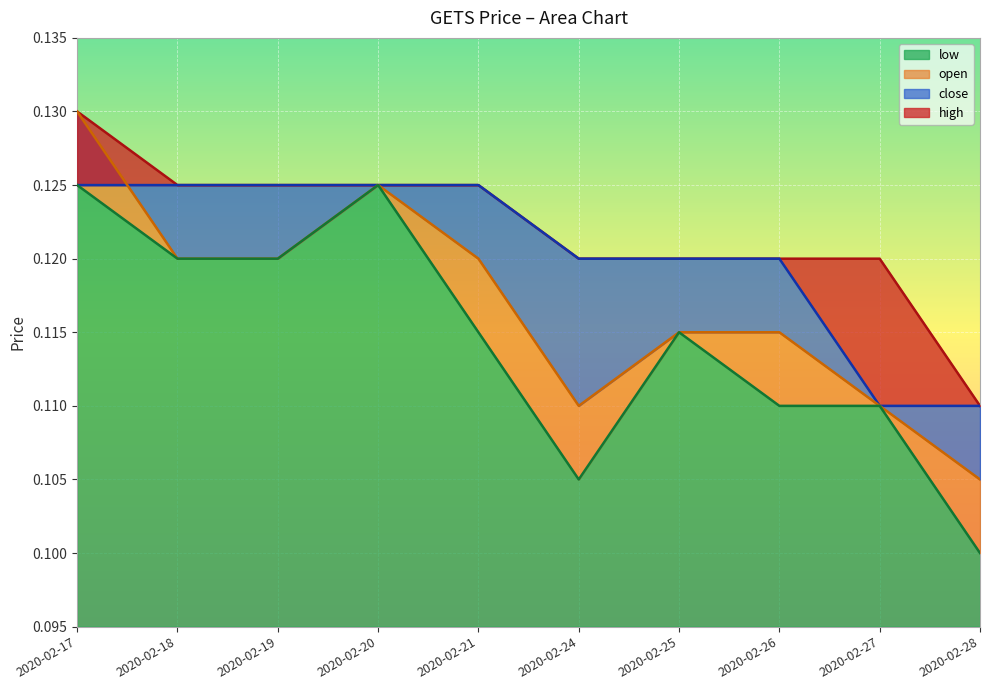

What is the greatest value displayed?

0.1